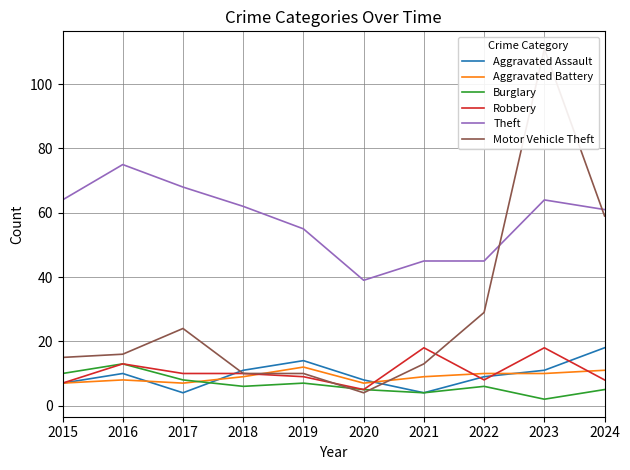

What is the difference between the second highest and minimum values in the Burglary series?

8